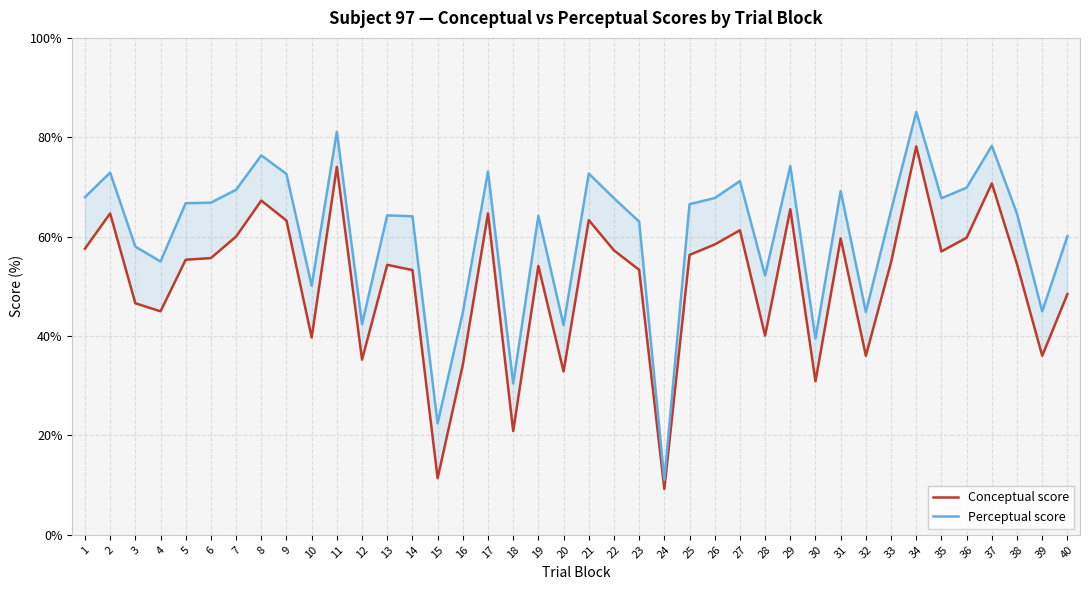

Is it true that Conceptual score equals 45.0 at 4?

True